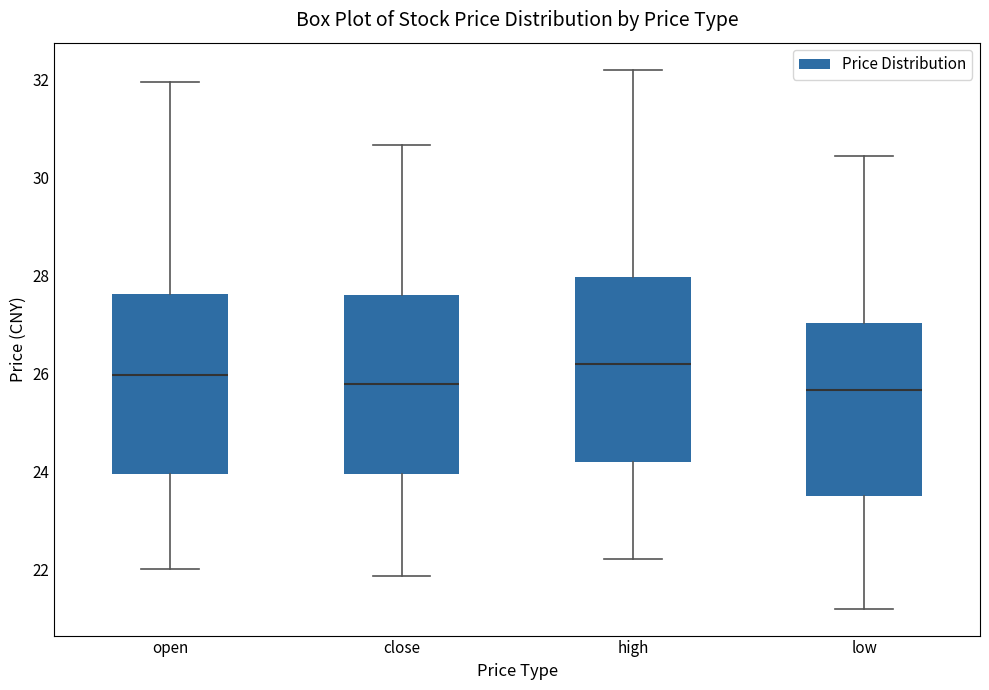

Reading left to right, transcribe this box plot: for each box, give where its median line is, the range the box spans, and where its two whiskers end, as read against the y-axis. The values are not printed on the chart, so give them approximately, as read against the axis.

open: median 26.0, box 24.0 to 27.6, whiskers 22.0 to 32.0
close: median 25.8, box 24.0 to 27.6, whiskers 21.8 to 30.6
high: median 26.2, box 24.2 to 28.0, whiskers 22.2 to 32.2
low: median 25.6, box 23.6 to 27.0, whiskers 21.2 to 30.4